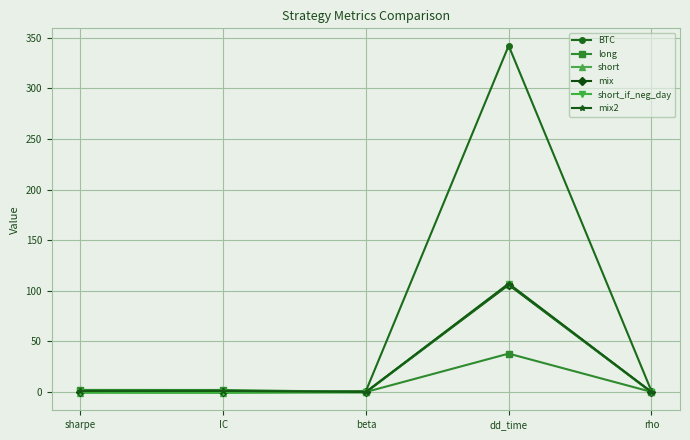

Which series changed the most between IC and dd_time?

BTC